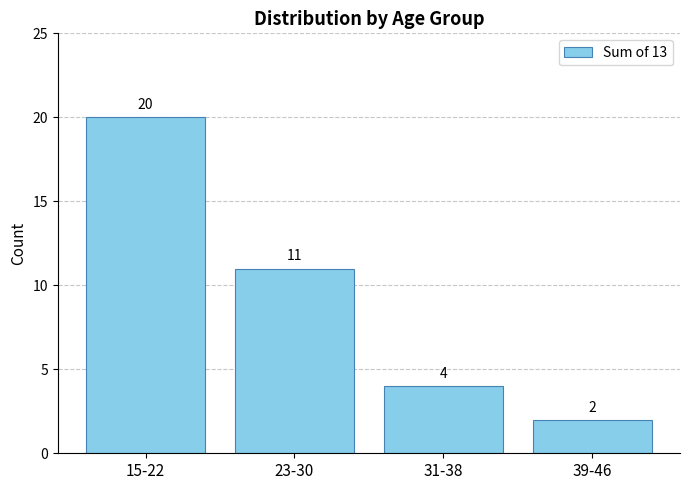

Count the values in the range 4 to 20.

3